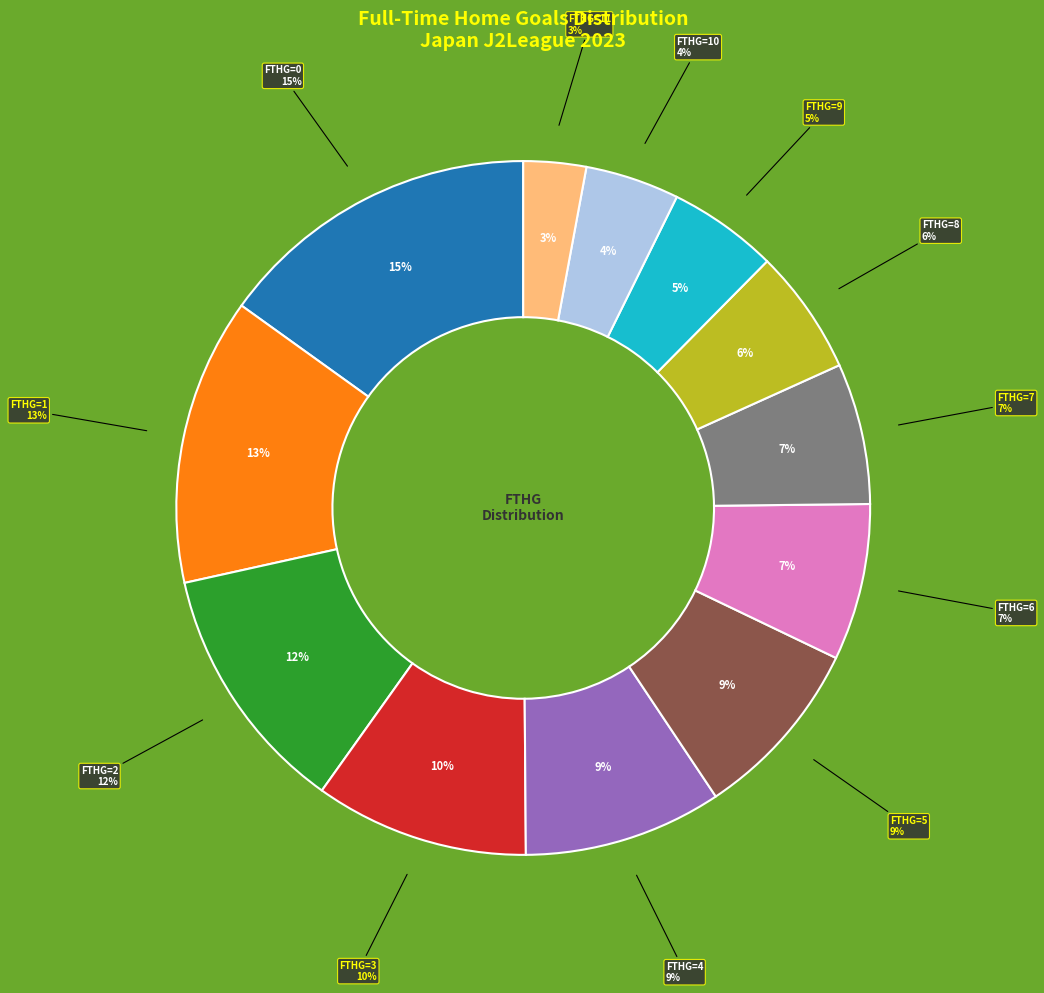

Is it true that 8 is 16% of the pie?

False